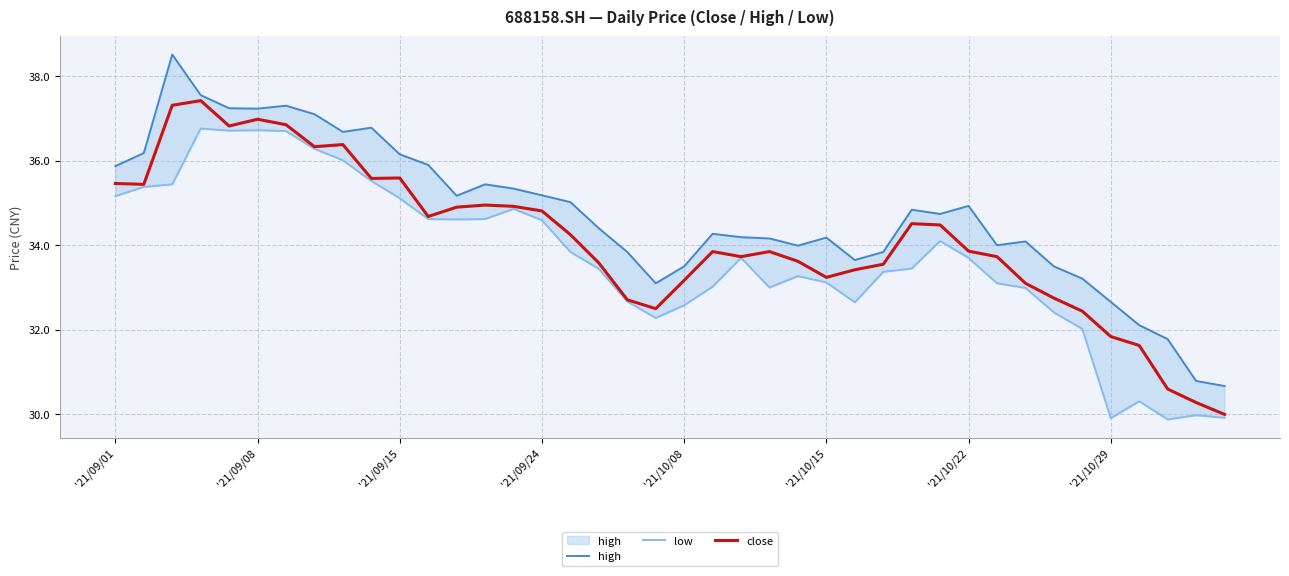

How many data points in close are above 33?

31